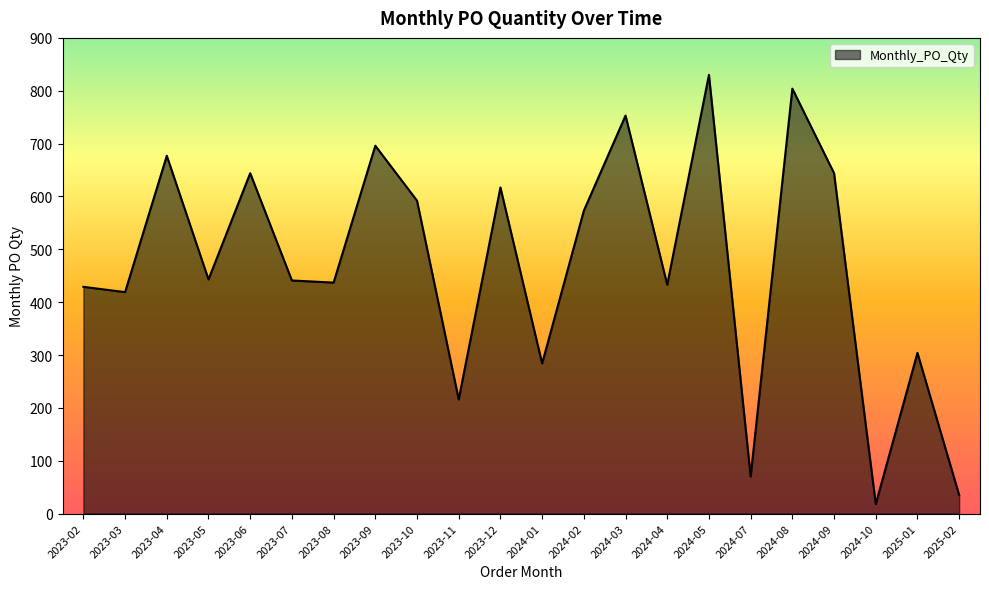

What is the greatest value displayed?

830